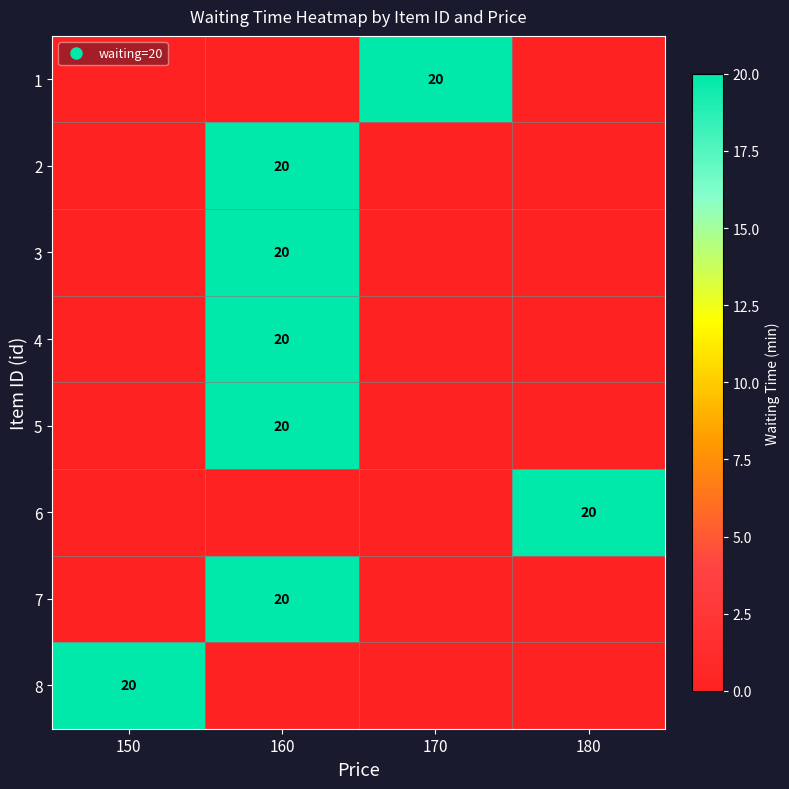

List the labels in order of 3 value, largest first.

160, 150, 170, 180